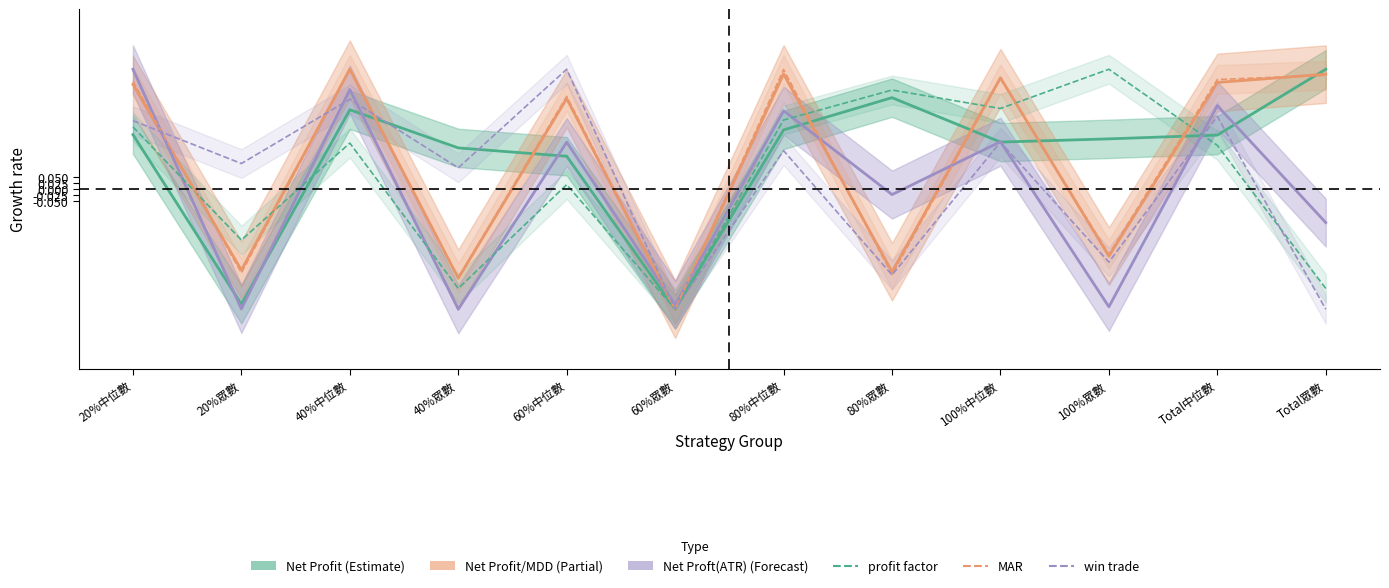

The win trade series shows -0.3 at 100%眾數. True or false?

True